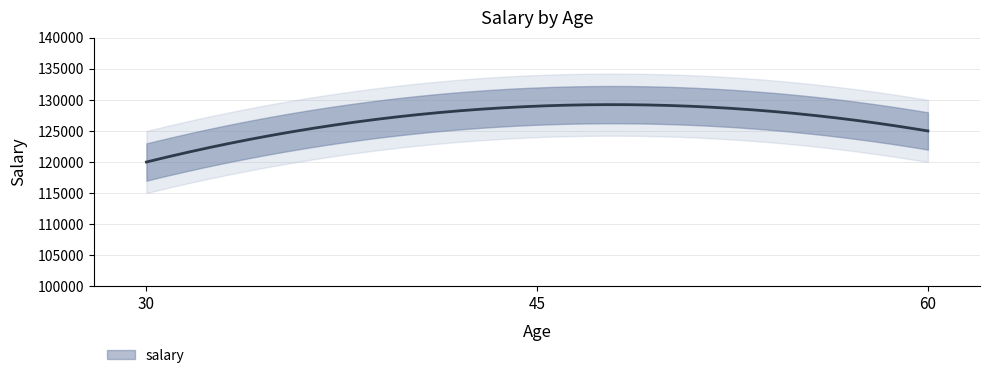

What is the average value?

124667